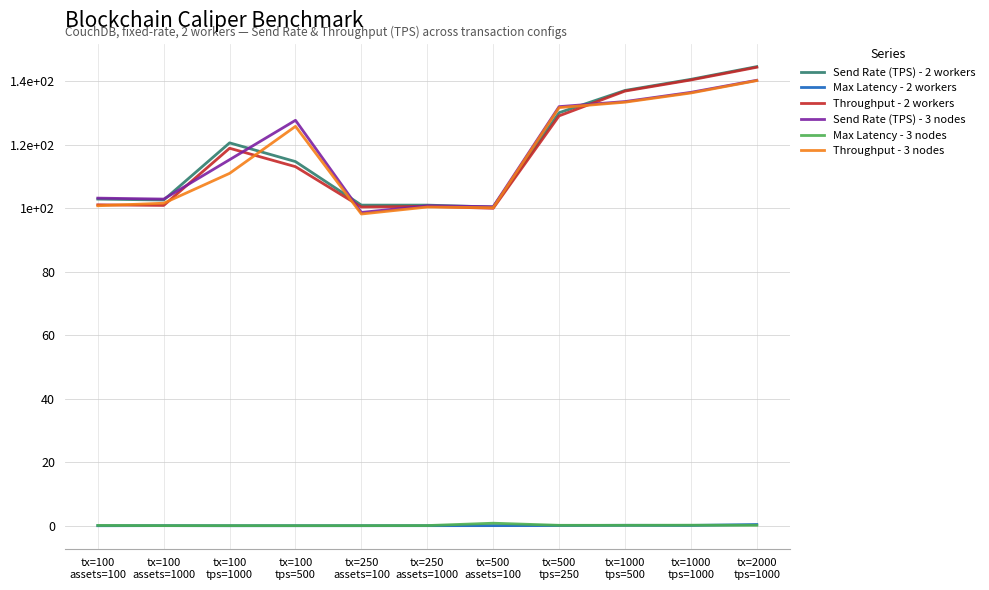

At which category is the sum across all series the highest?

tx=2000
tps=1000